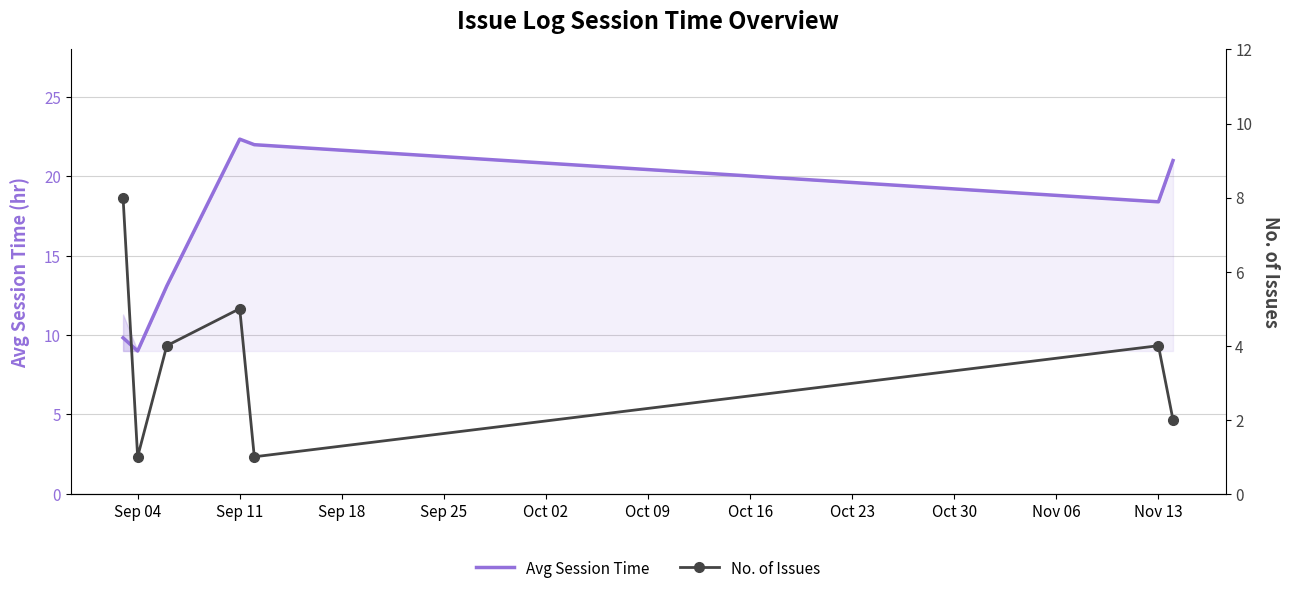

True or false: Avg Session Time has a value of 9.0 at Sep 04.

True